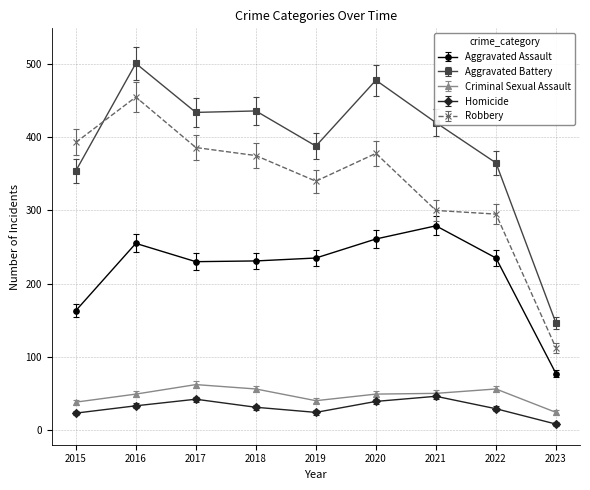

The Aggravated Assault series shows 87.6 at 2019. True or false?

False